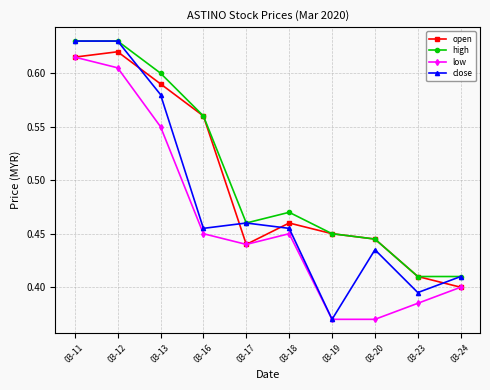

Does the chart have visible grid lines?

Yes